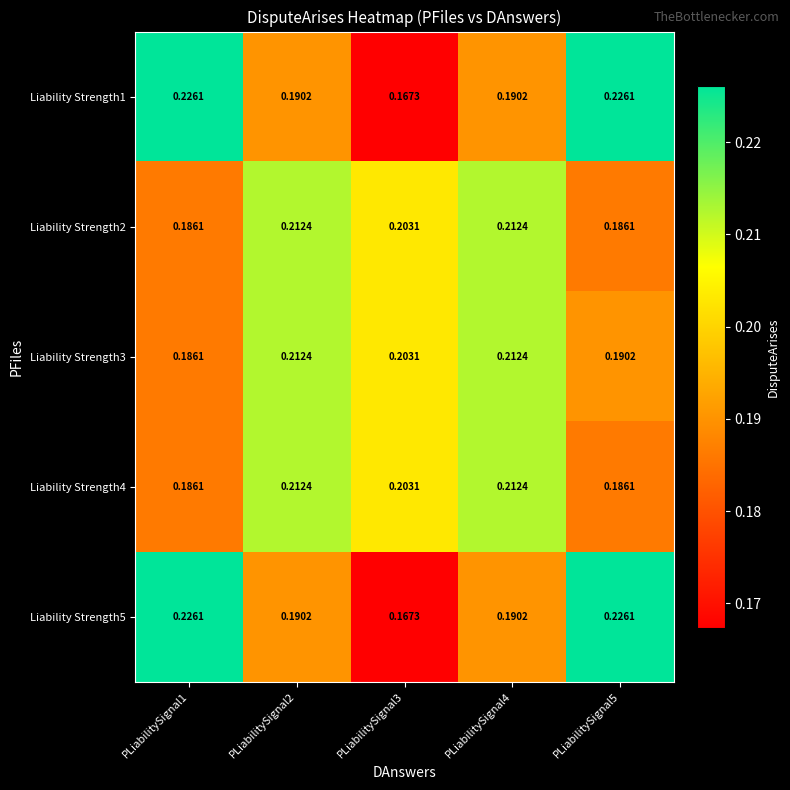

Is the value of Liability Strength3 at PLiabilitySignal3 greater than the value of Liability Strength4 at PLiabilitySignal2?

No